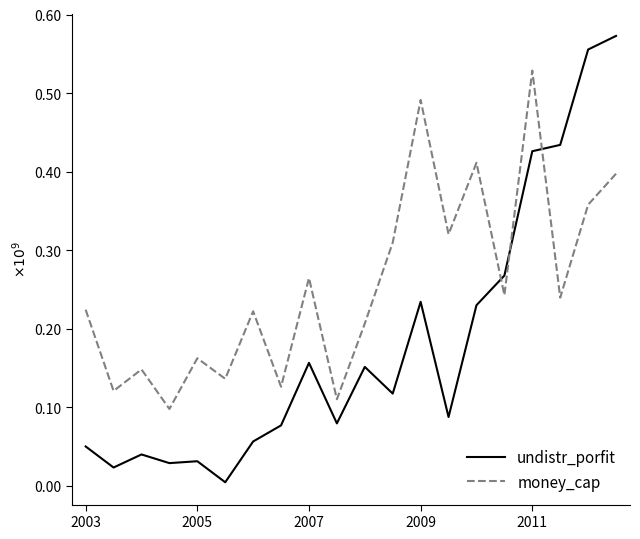

How many times do money_cap and undistr_porfit cross each other?

3